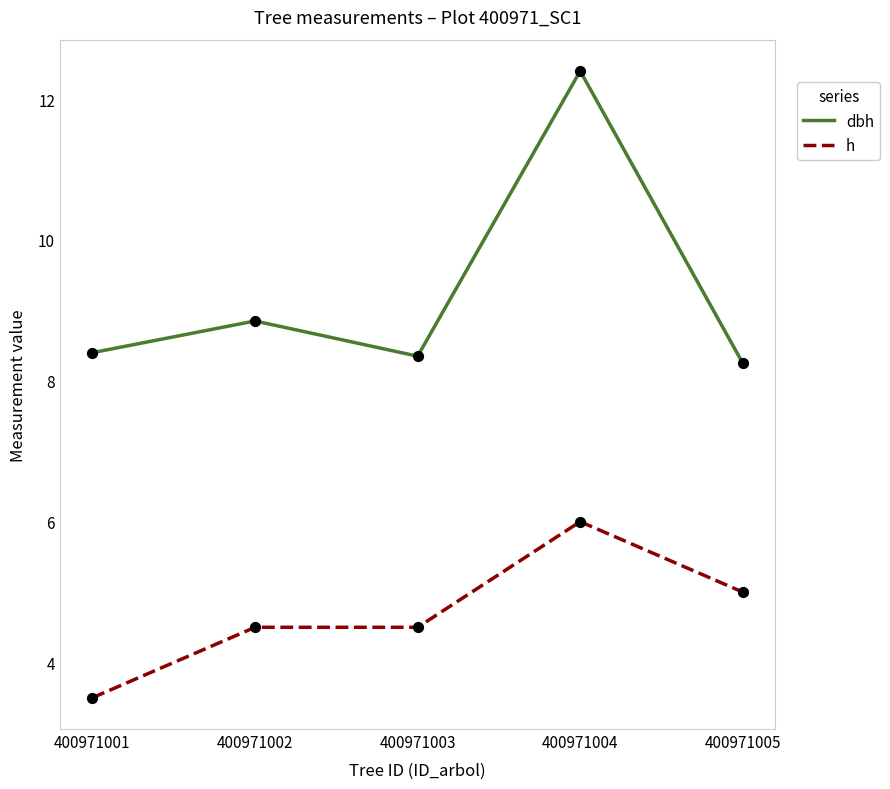

What are all the series names shown in the legend?

dbh, h